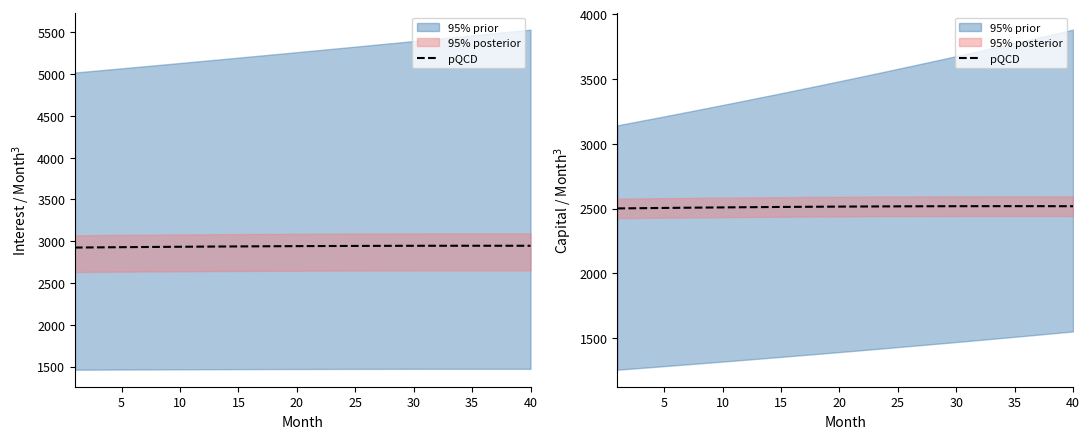

How many data points are above 2515?

21